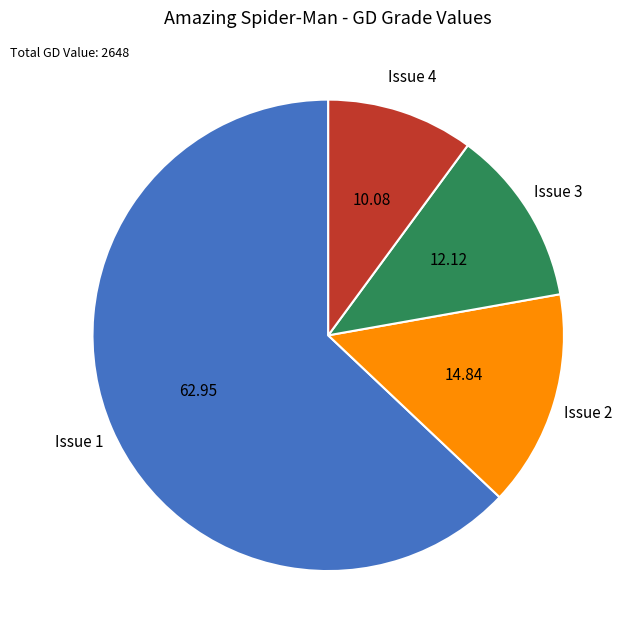

Is there any slice that represents more than half of the pie?

Yes